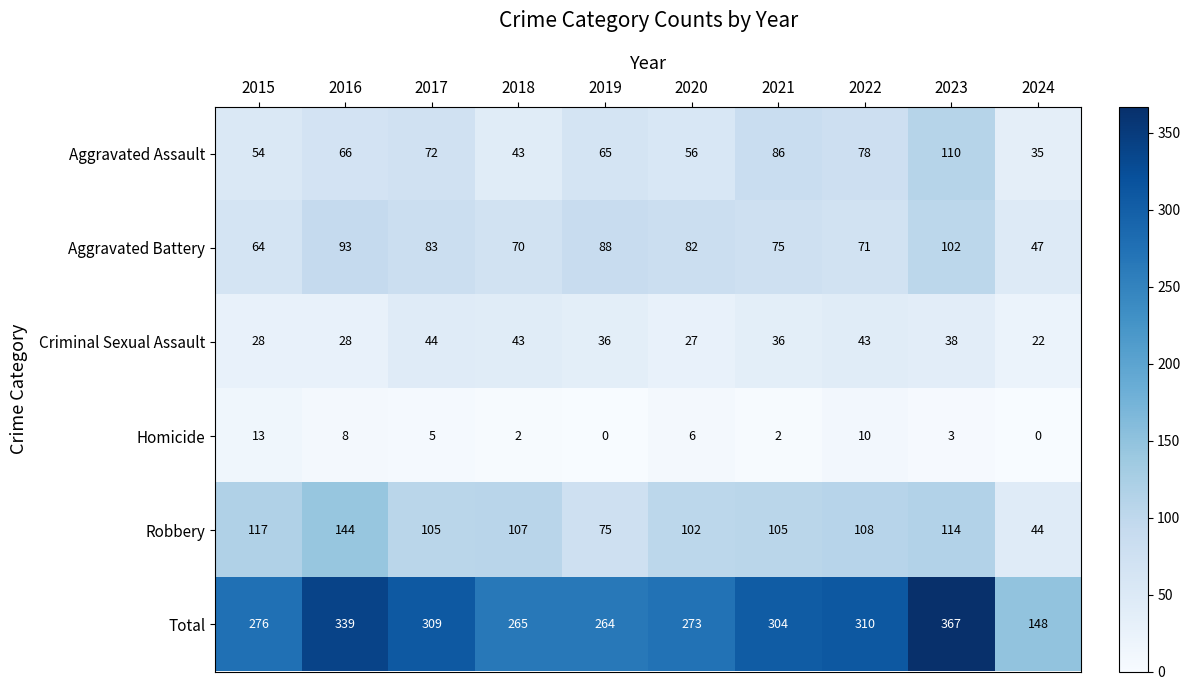

The Criminal Sexual Assault series shows 11 at 2016. True or false?

False